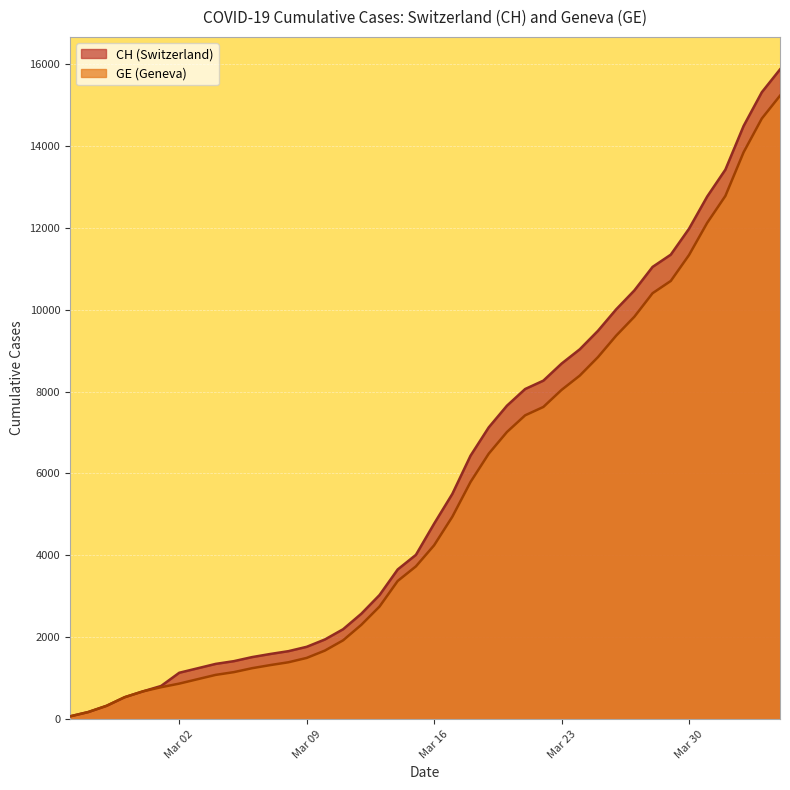

What is the difference between the maximum and minimum values in the GE series?

15146